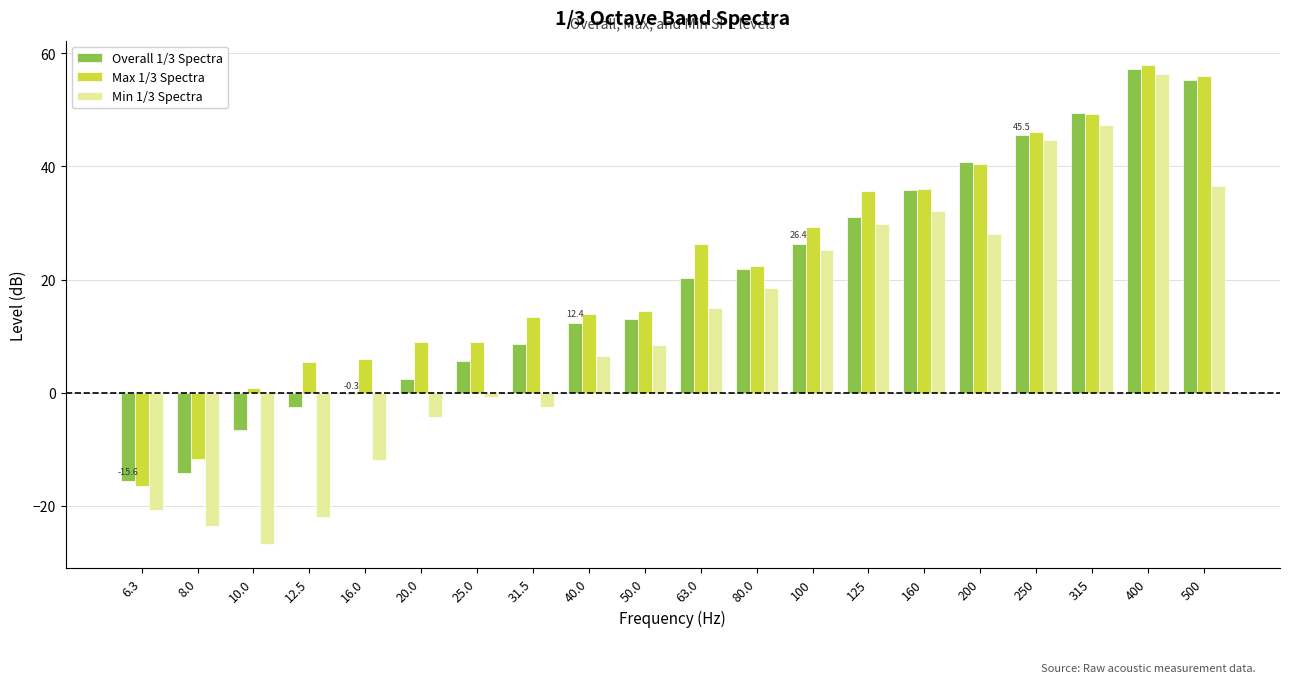

At which label does Max 1/3 Spectra first exceed 22?

63.0